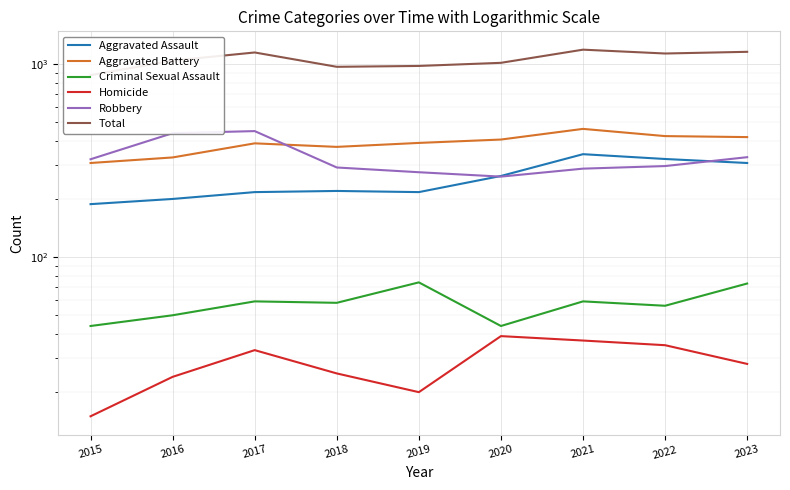

Reading left to right, list all the values displayed in this chart.

Aggravated Assault: 2015=188	2016=200	2017=217	2018=220	2019=217	2020=263	2021=341	2022=322	2023=307
Aggravated Battery: 2015=307	2016=328	2017=388	2018=372	2019=390	2020=406	2021=461	2022=423	2023=418
Criminal Sexual Assault: 2015=44	2016=50	2017=59	2018=58	2019=74	2020=44	2021=59	2022=56	2023=73
Homicide: 2015=15	2016=24	2017=33	2018=25	2019=20	2020=39	2021=37	2022=35	2023=28
Robbery: 2015=321	2016=438	2017=449	2018=291	2019=275	2020=261	2021=287	2022=296	2023=329
Total: 2015=875	2016=1040	2017=1146	2018=966	2019=976	2020=1013	2021=1185	2022=1132	2023=1155